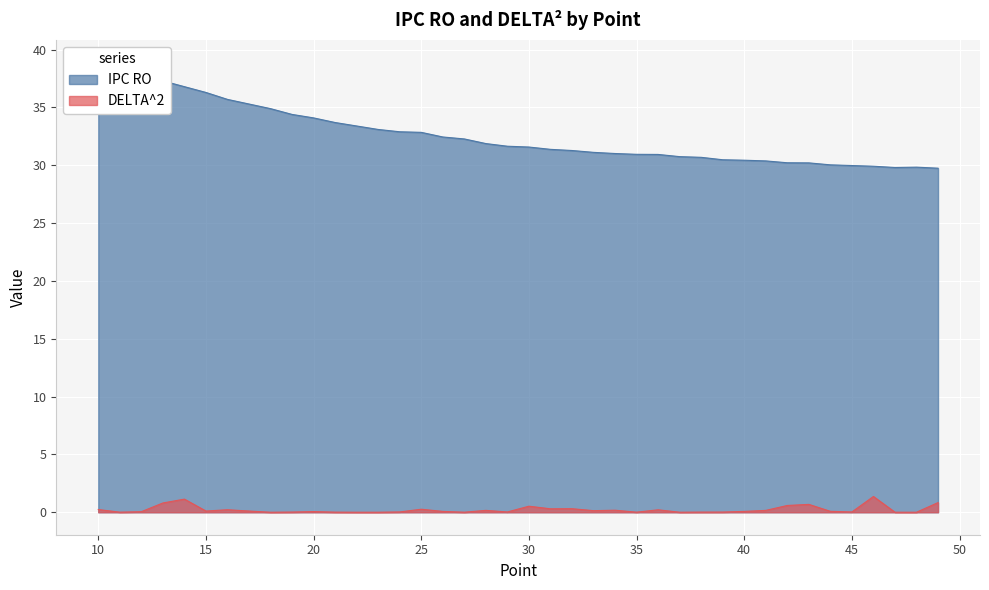

What are all the series names shown in the legend?

DELTA^2, IPC RO